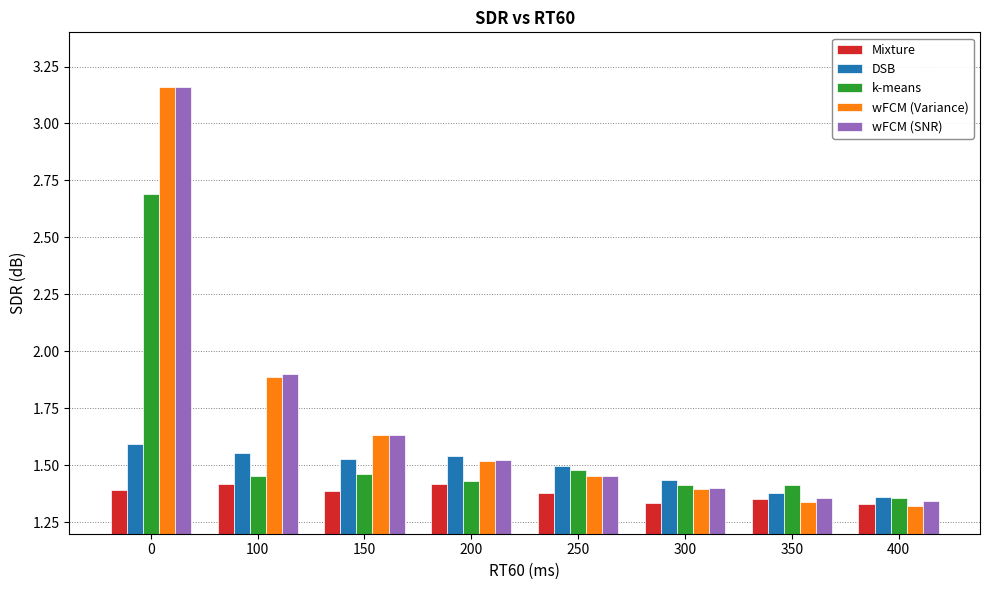

What is the total value across all series at 200?

7.4